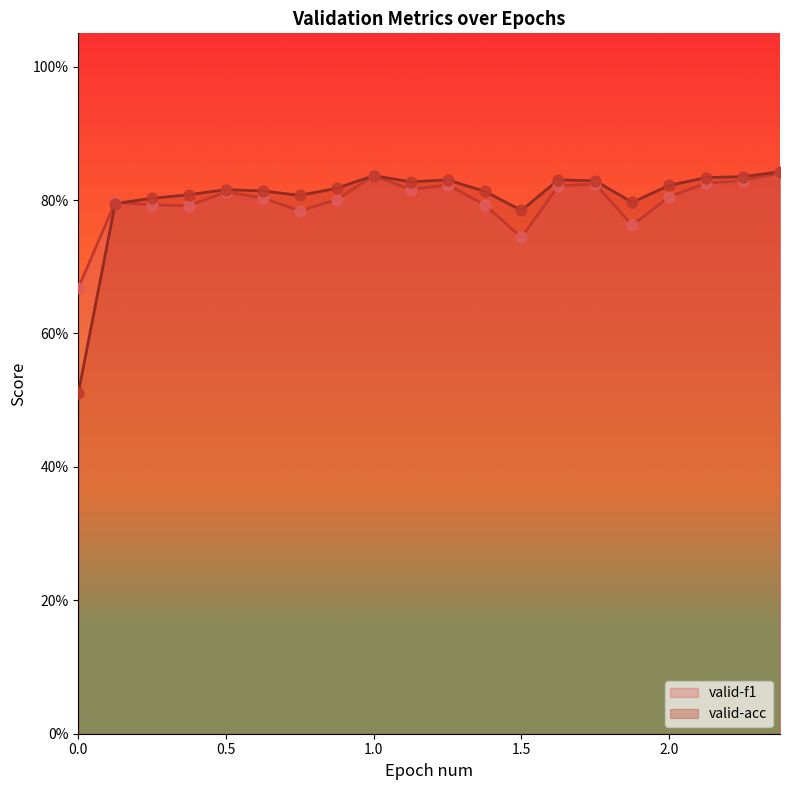

What are all the series names shown in the legend?

valid-f1, valid-acc